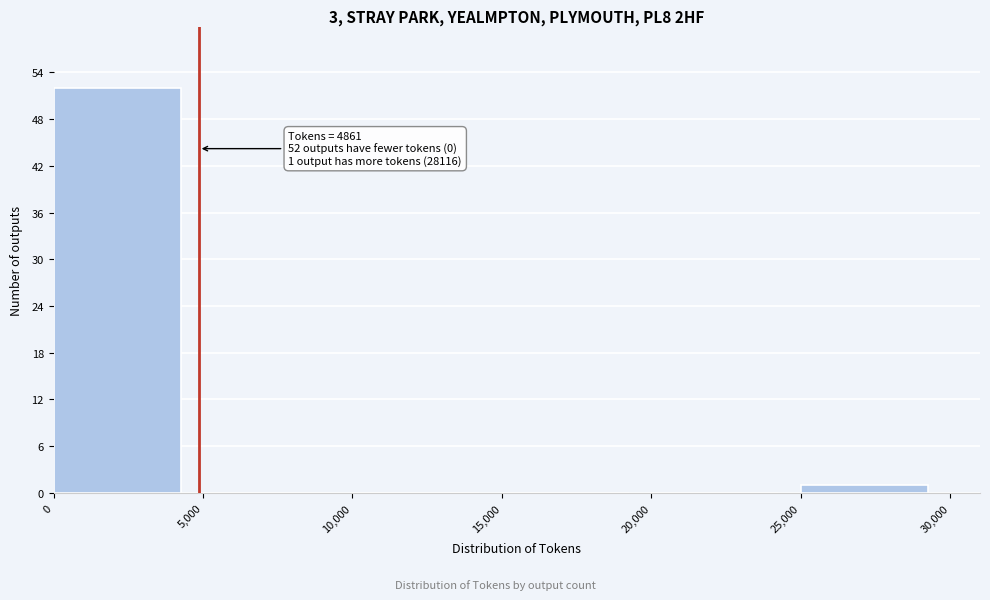

Over which range of the x-axis is the bar tallest?

0 to 5,000